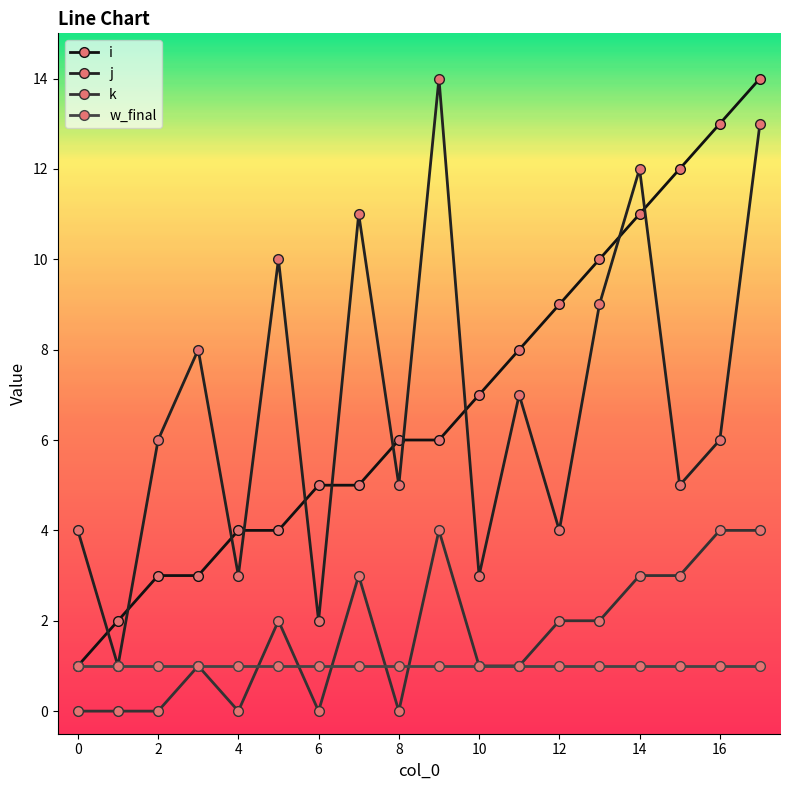

Which series has the largest total across all categories?

i